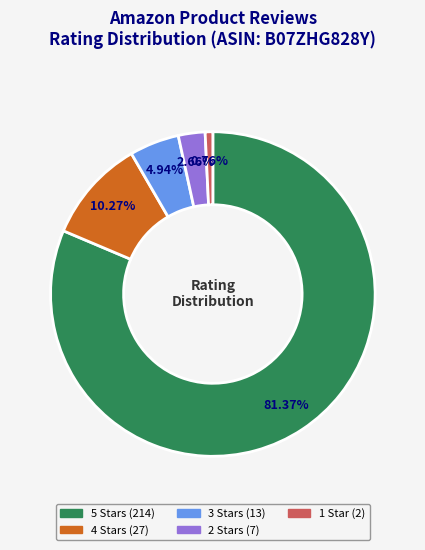

Is there a majority slice in this chart?

Yes